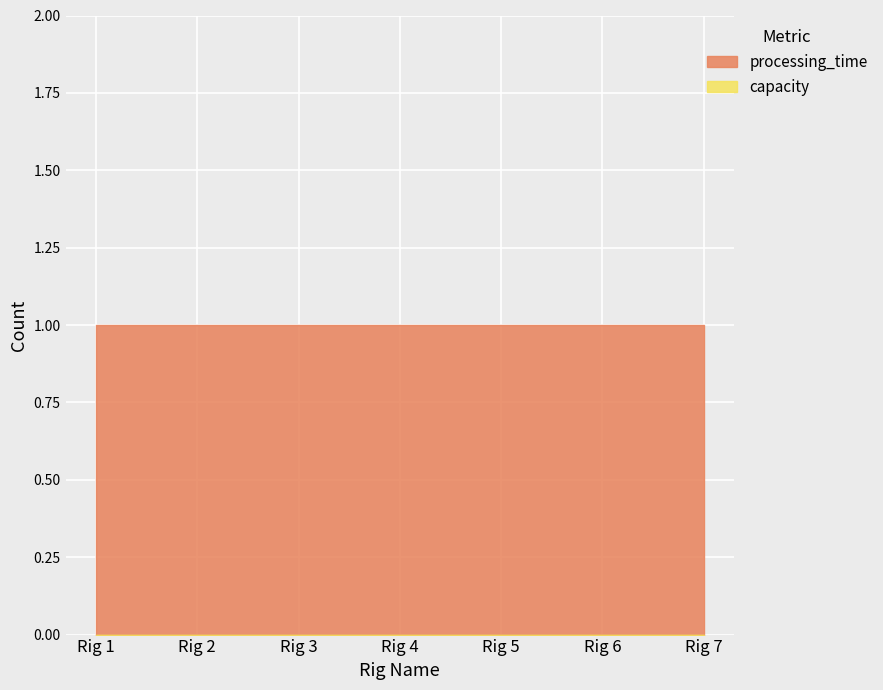

What is the value of the processing_time point at the 6th from the left?

1